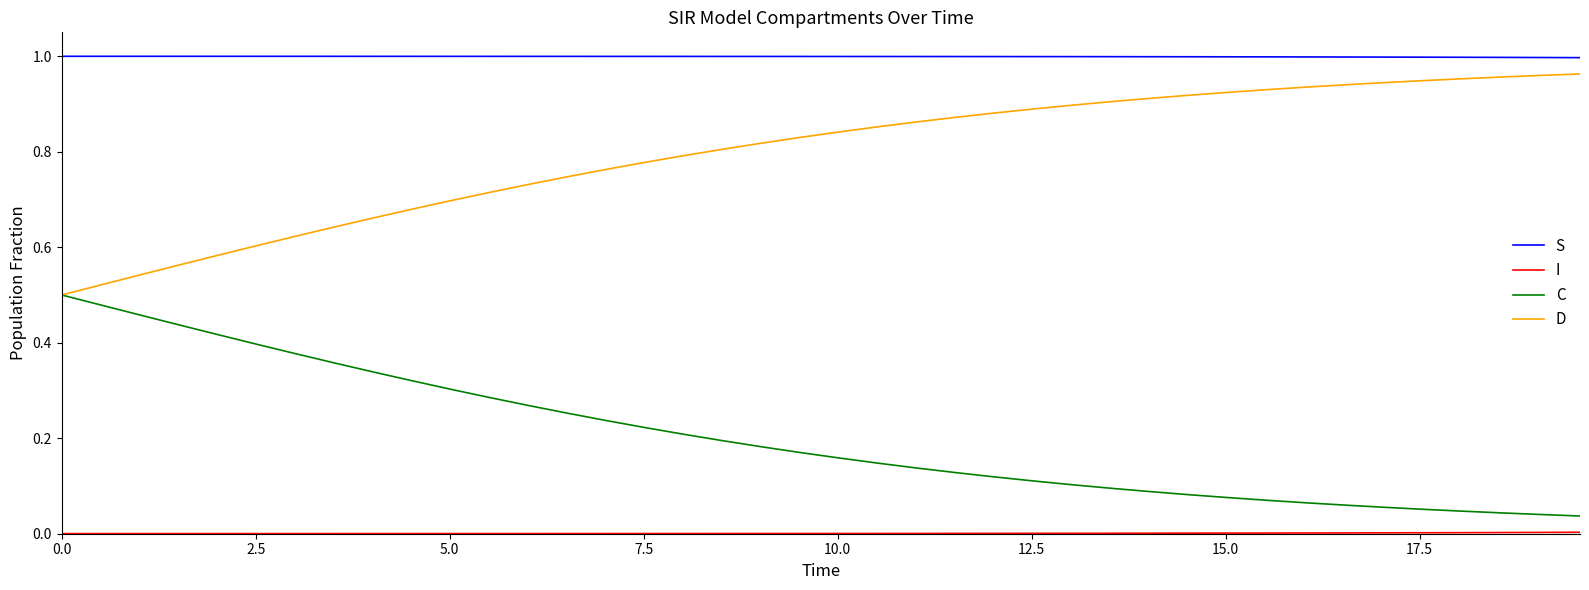

True or false: D and S cross at least once.

False